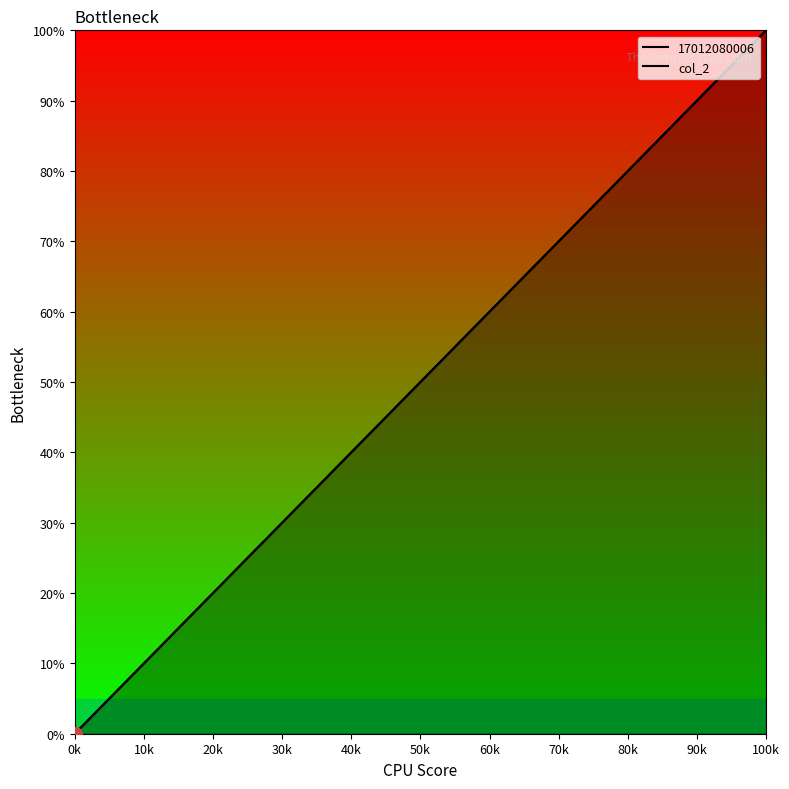

Does the chart have visible grid lines?

No